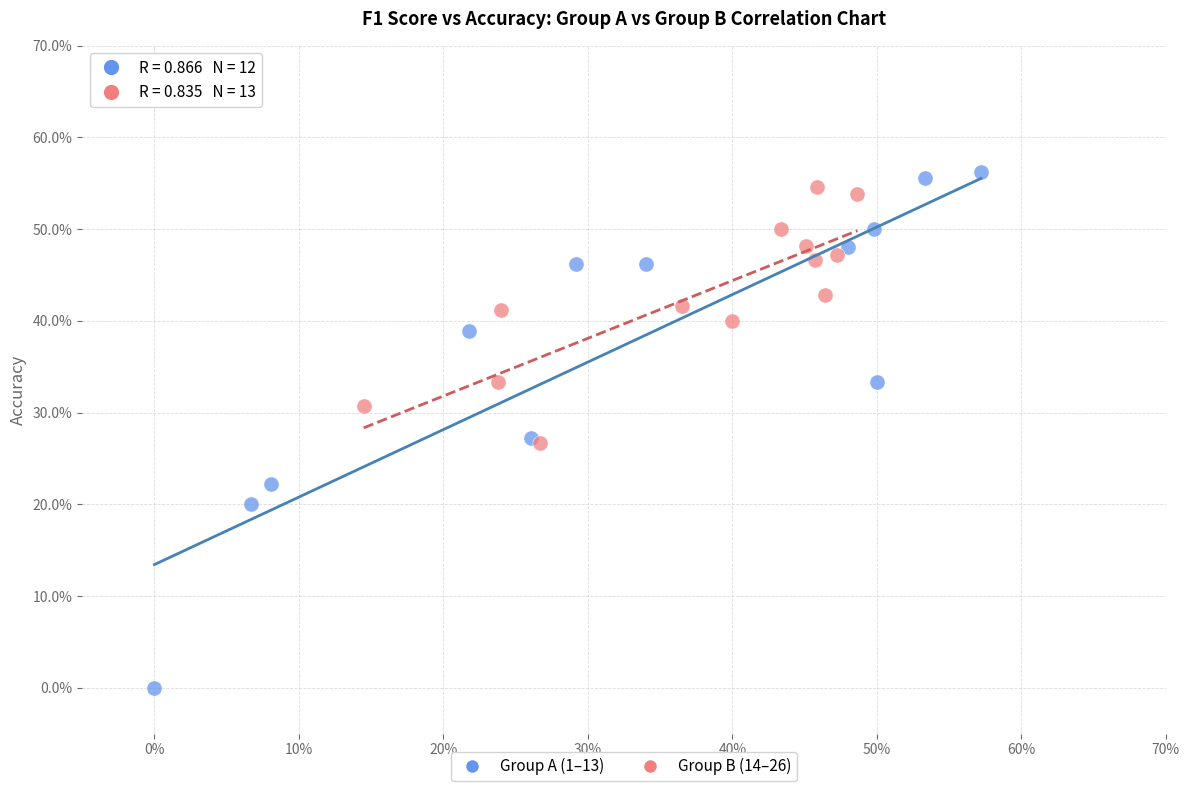

Which series reaches the minimum Y coordinate?

Group A (1–13)